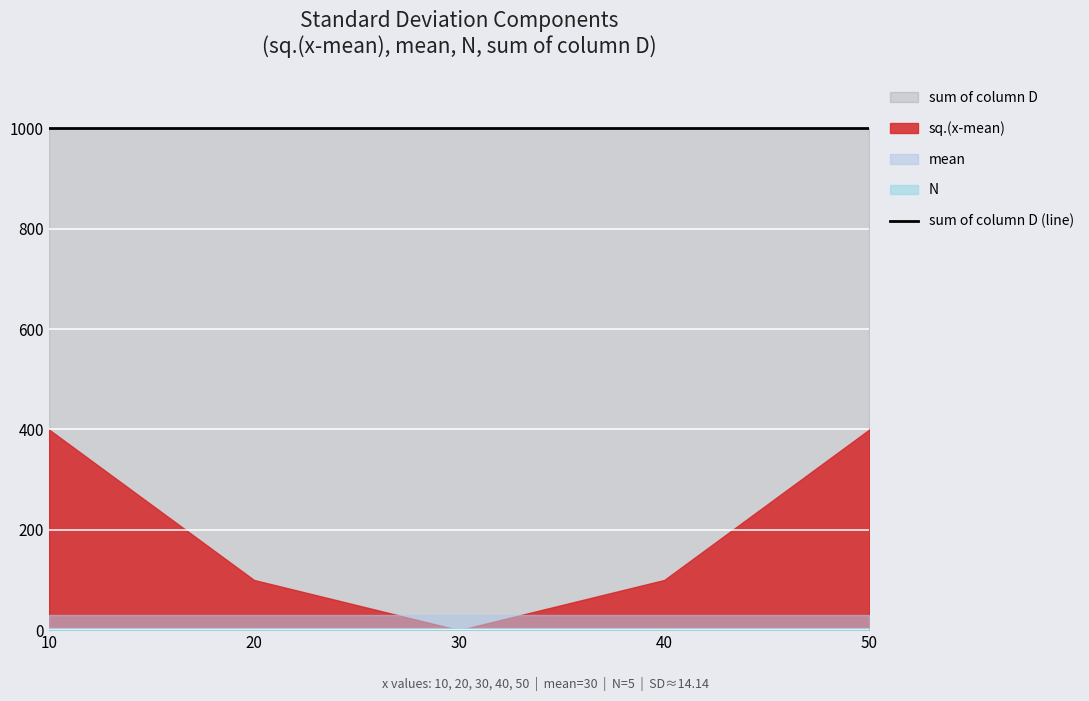

Is the value of mean at 10 greater than the value of sq.(x-mean) at 20?

No